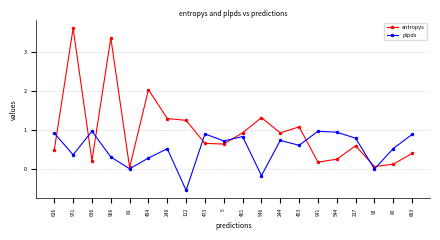

In entropys, how many points are lower than both neighbors (excluding endpoints)?

6